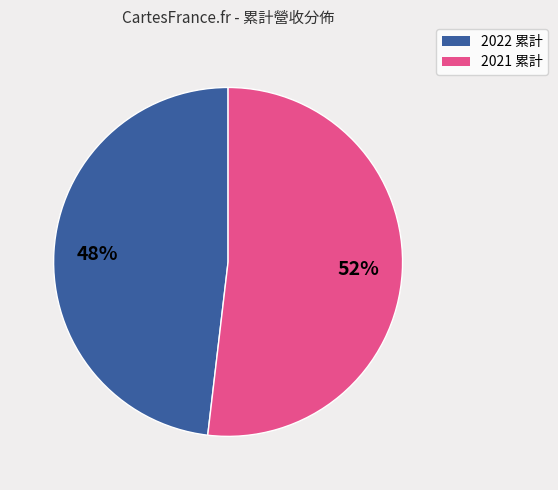

To the nearest percent, what is the average slice percentage?

50%